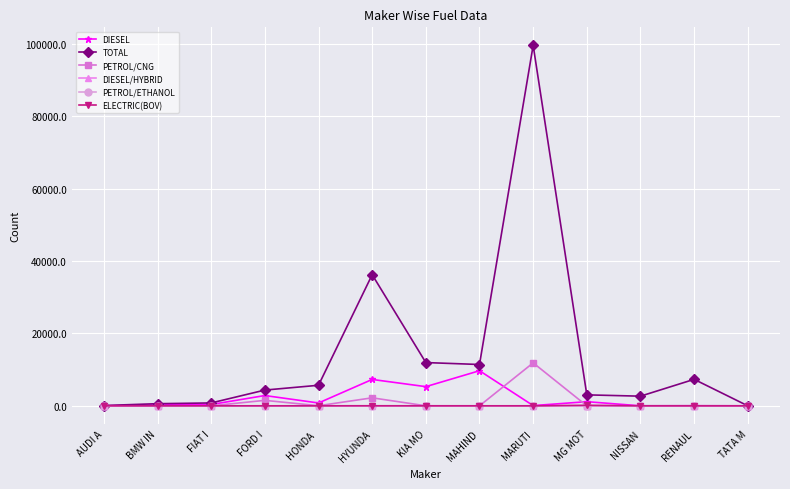

True or false: DIESEL has more than 1 interior local peaks.

True